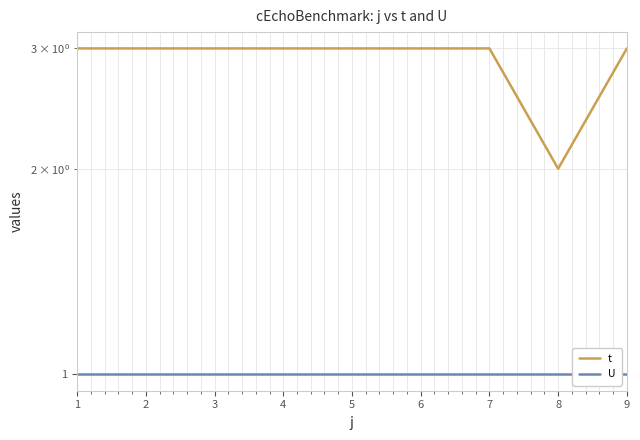

What is the approximate value of t at 3?

3